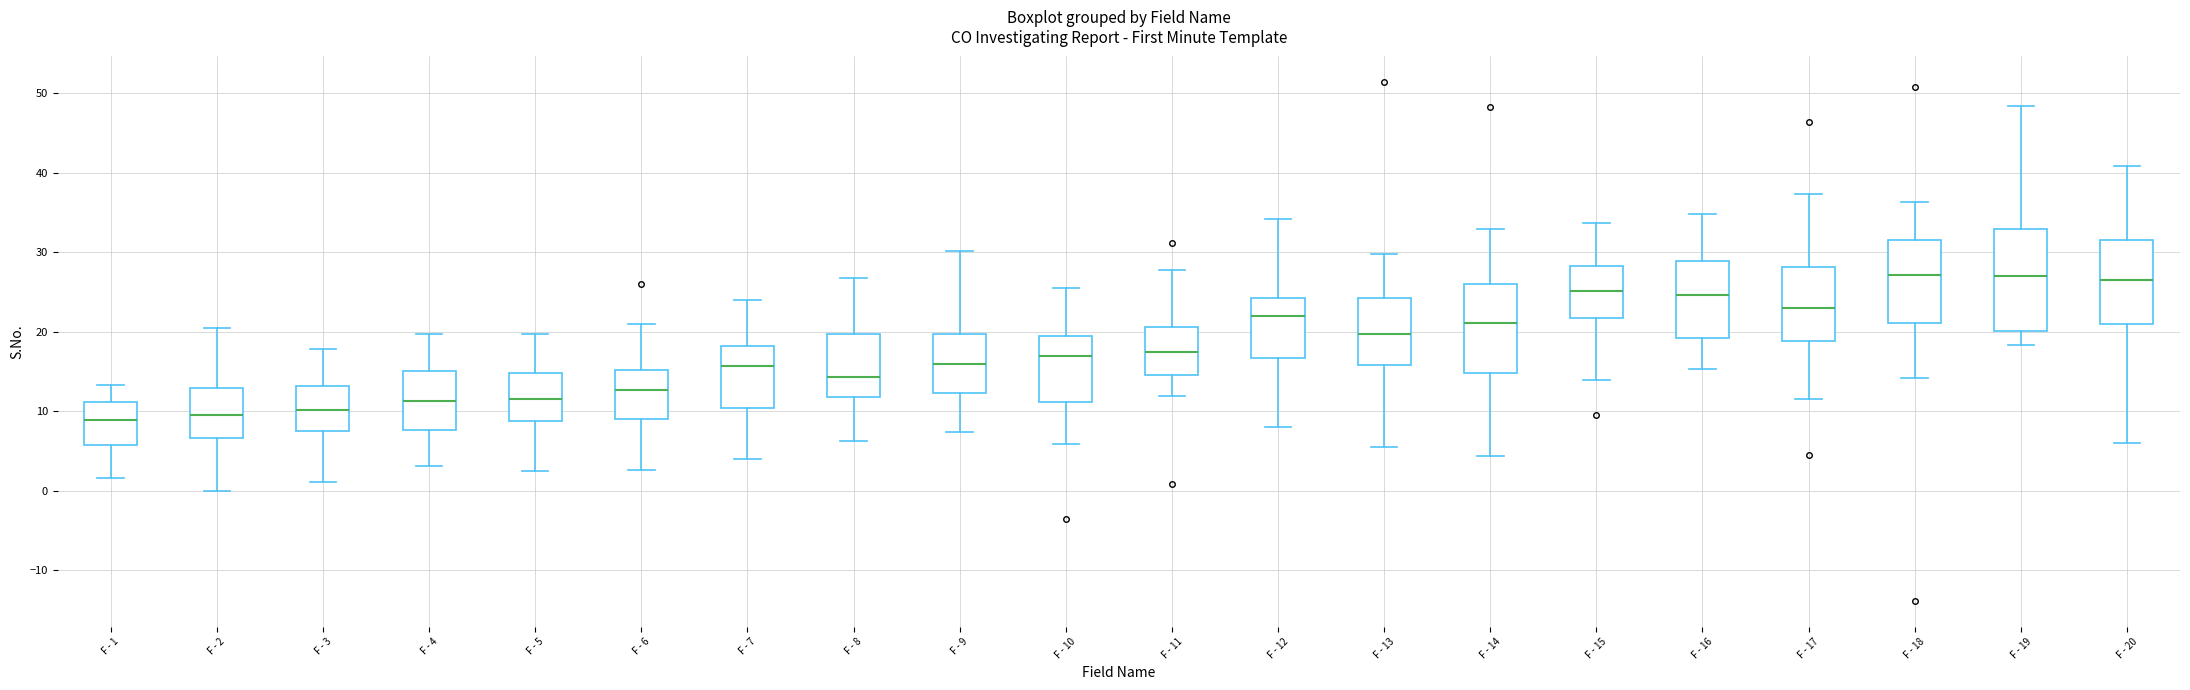

Reading left to right, transcribe this box plot: for each box, give where its median line is, the range the box spans, and where its two whiskers end, as read against the y-axis. The values are not printed on the chart, so give them approximately, as read against the axis.

F - 1: median 9, box 6 to 11, whiskers 2 to 13
F - 2: median 10, box 7 to 13, whiskers 0 to 20
F - 3: median 10, box 8 to 13, whiskers 1 to 18
F - 4: median 11, box 8 to 15, whiskers 3 to 20
F - 5: median 12, box 9 to 15, whiskers 2 to 20
F - 6: median 13, box 9 to 15, whiskers 3 to 21
F - 7: median 16, box 10 to 18, whiskers 4 to 24
F - 8: median 14, box 12 to 20, whiskers 6 to 27
F - 9: median 16, box 12 to 20, whiskers 7 to 30
F - 10: median 17, box 11 to 19, whiskers 6 to 25
F - 11: median 17, box 15 to 21, whiskers 12 to 28
F - 12: median 22, box 17 to 24, whiskers 8 to 34
F - 13: median 20, box 16 to 24, whiskers 5 to 30
F - 14: median 21, box 15 to 26, whiskers 4 to 33
F - 15: median 25, box 22 to 28, whiskers 14 to 34
F - 16: median 25, box 19 to 29, whiskers 15 to 35
F - 17: median 23, box 19 to 28, whiskers 11 to 37
F - 18: median 27, box 21 to 32, whiskers 14 to 36
F - 19: median 27, box 20 to 33, whiskers 18 to 48
F - 20: median 26, box 21 to 32, whiskers 6 to 41